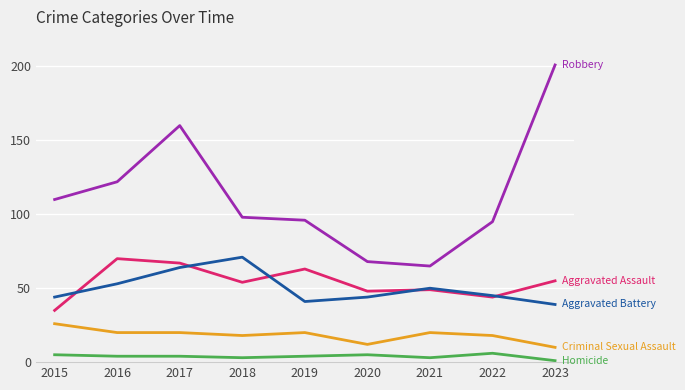

What is the difference between the highest and lowest values at 2015?

105